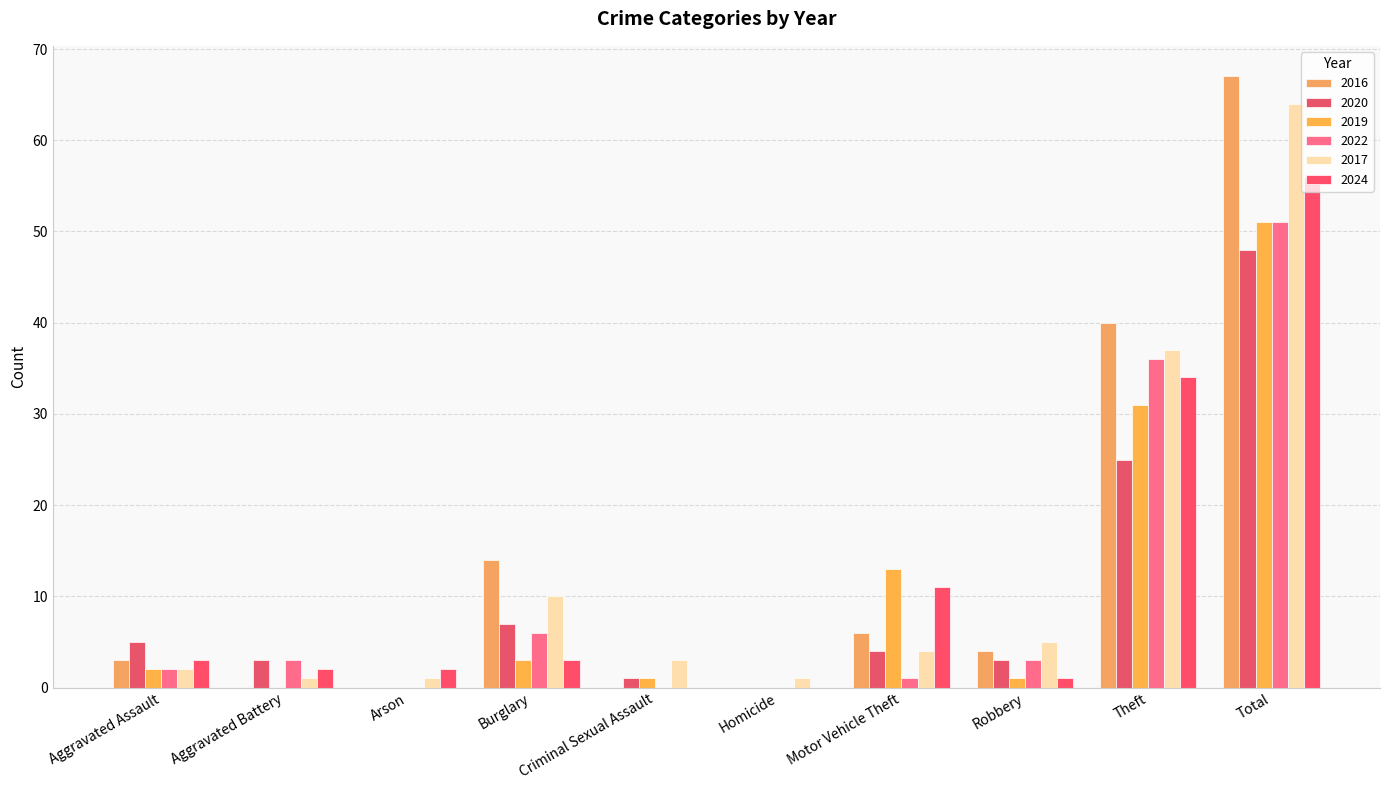

Which label corresponds to the smallest value in the chart?

Aggravated Battery